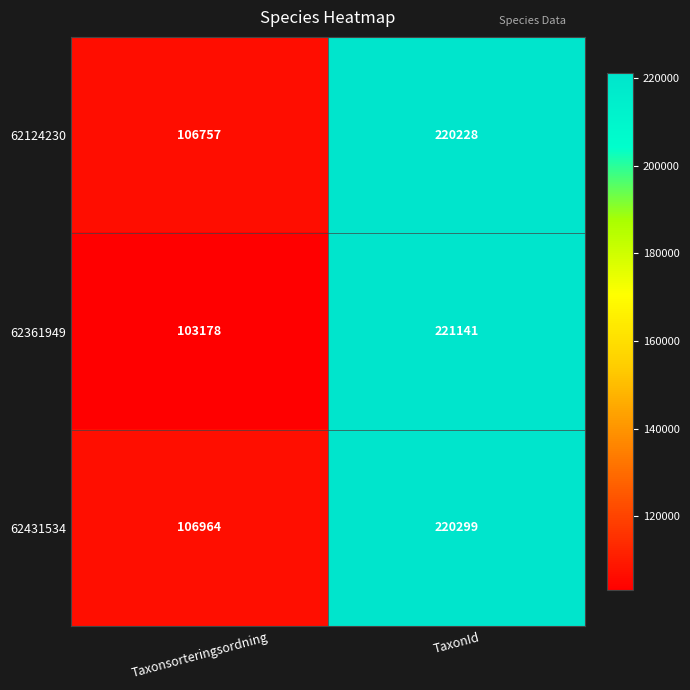

The value of 62361949 at Taxonsorteringsordning is 103178. True or false?

True